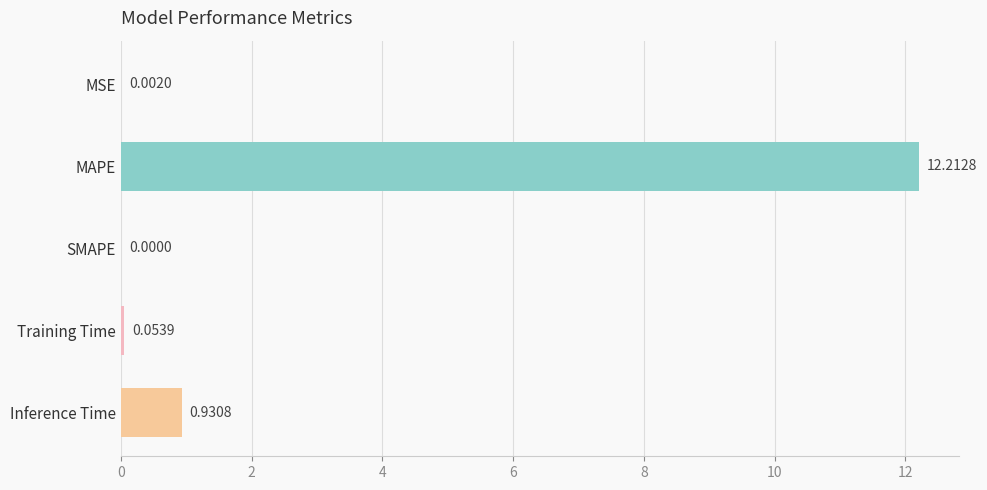

Between MAPE and Training Time, which is larger?

MAPE